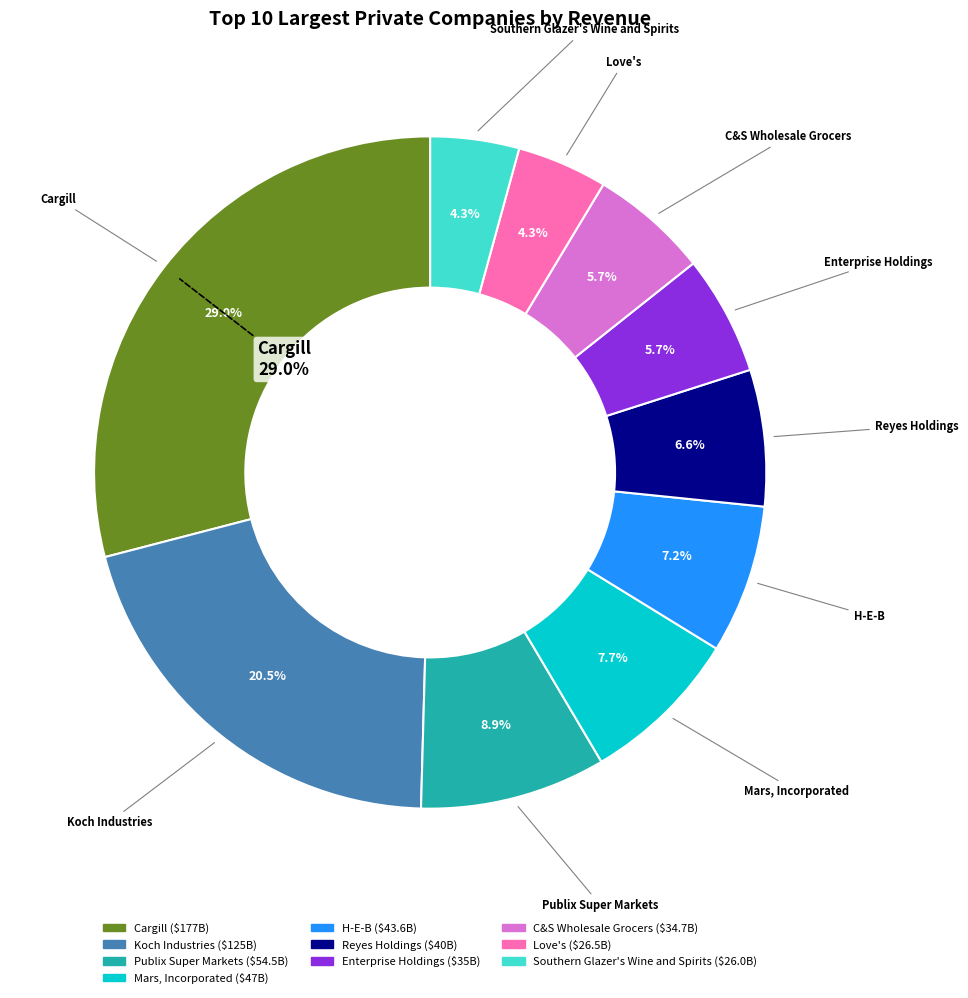

What is the change in value from Koch Industries to H-E-B?

-81.4